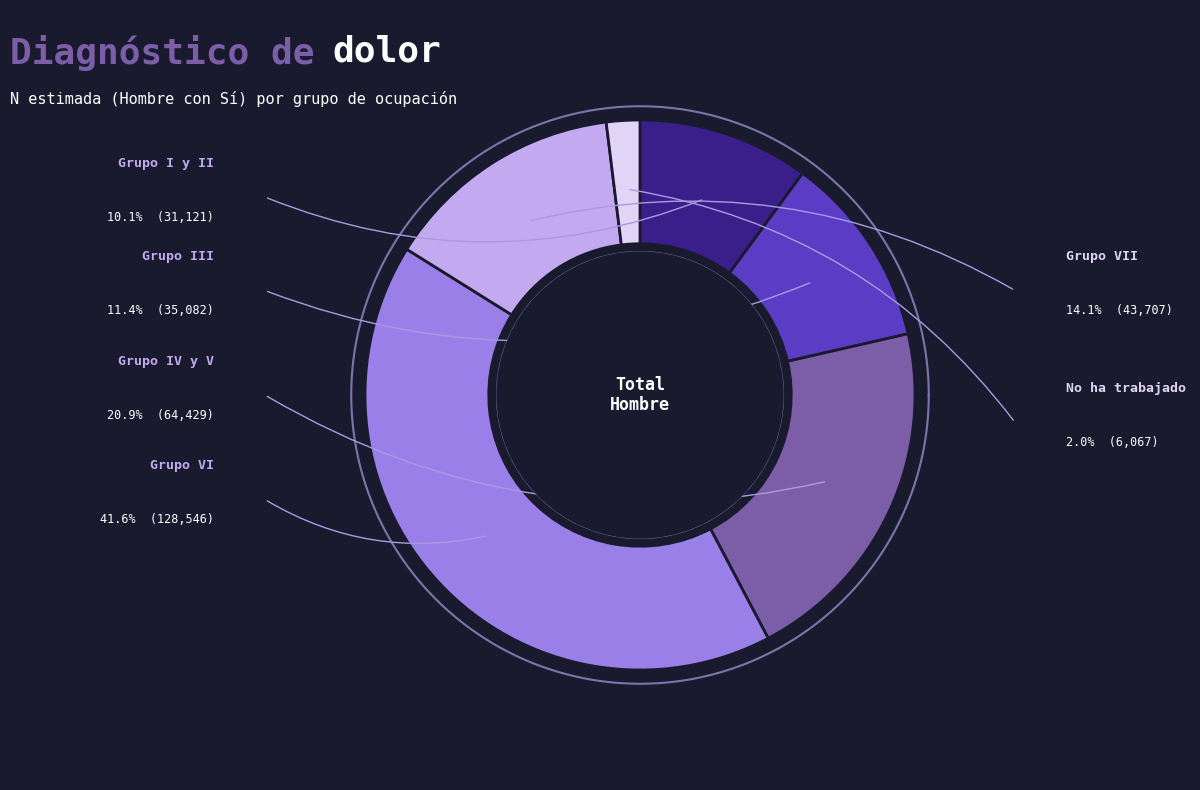

Which category has the biggest portion of the pie?

Grupo VI